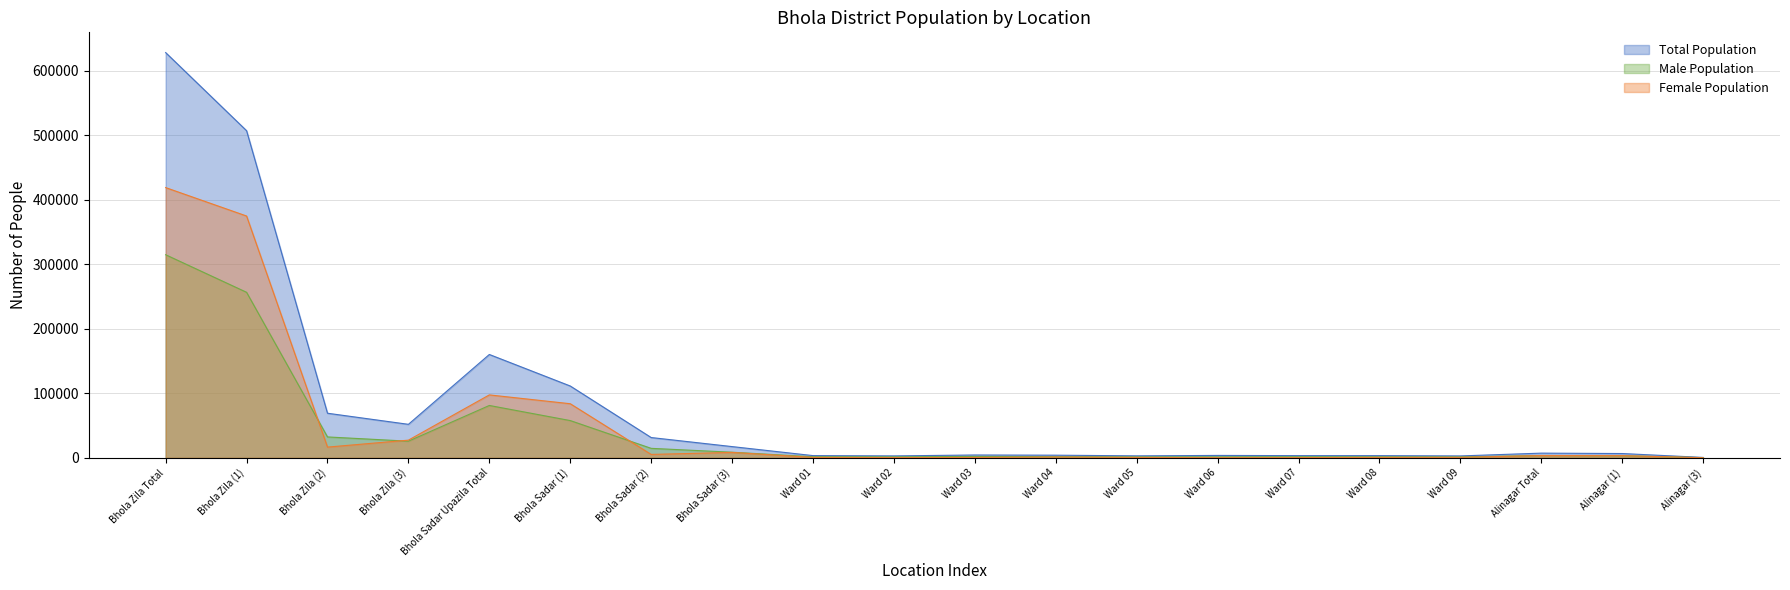

List the series in order of their overall mean, lowest first.

Male Population, Female Population, Total Population